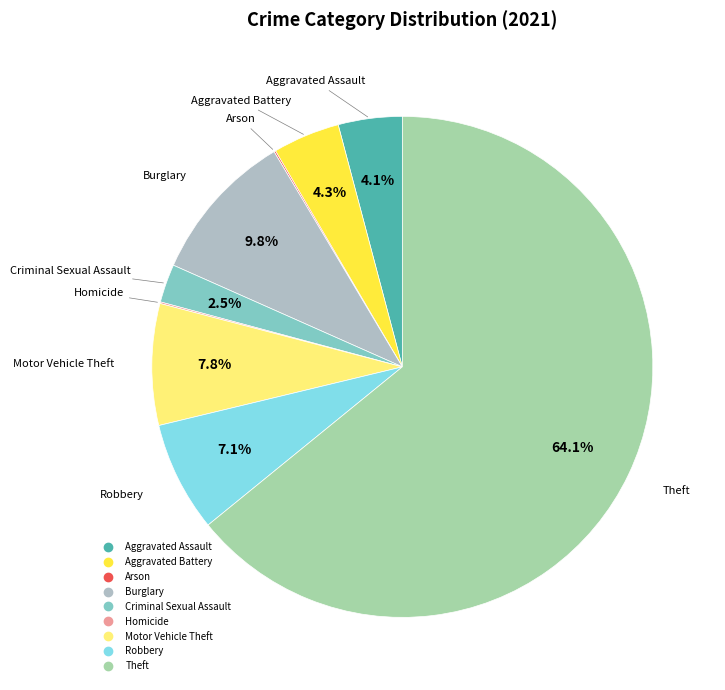

What is the largest slice in the pie chart?

Theft